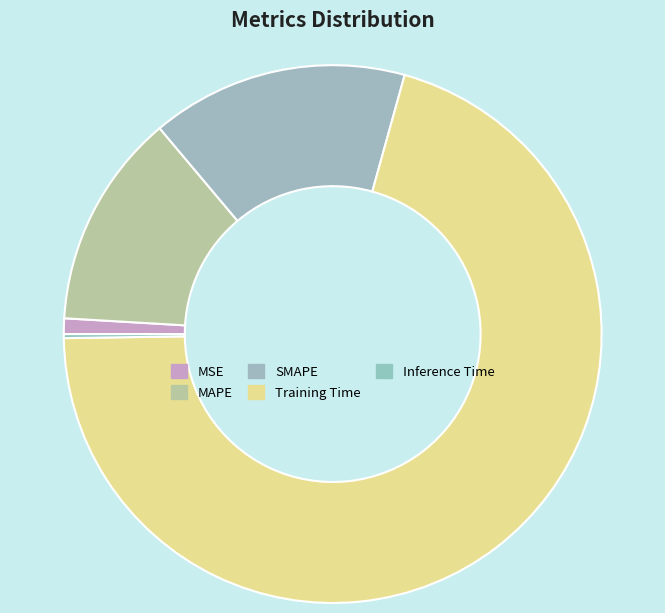

How many segments does this pie chart have?

5